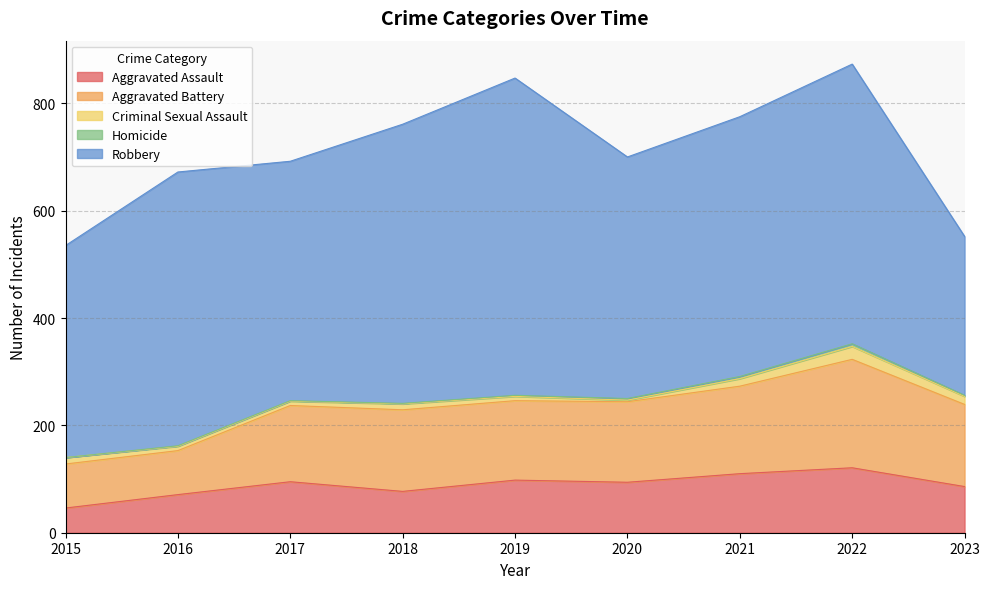

The value of Homicide at 2018 is 1. True or false?

True